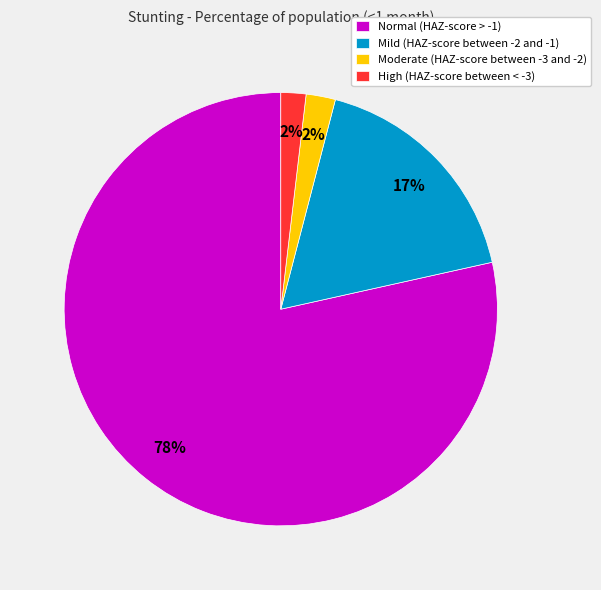

Which slice represents more than half of the pie?

Normal (HAZ-score > -1)